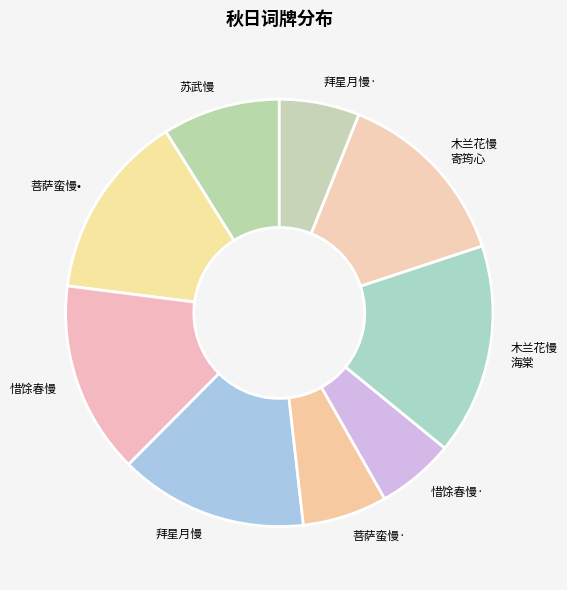

What is the ratio of the value at 惜馀春慢 to the value at 木兰花慢 海棠?

0.9